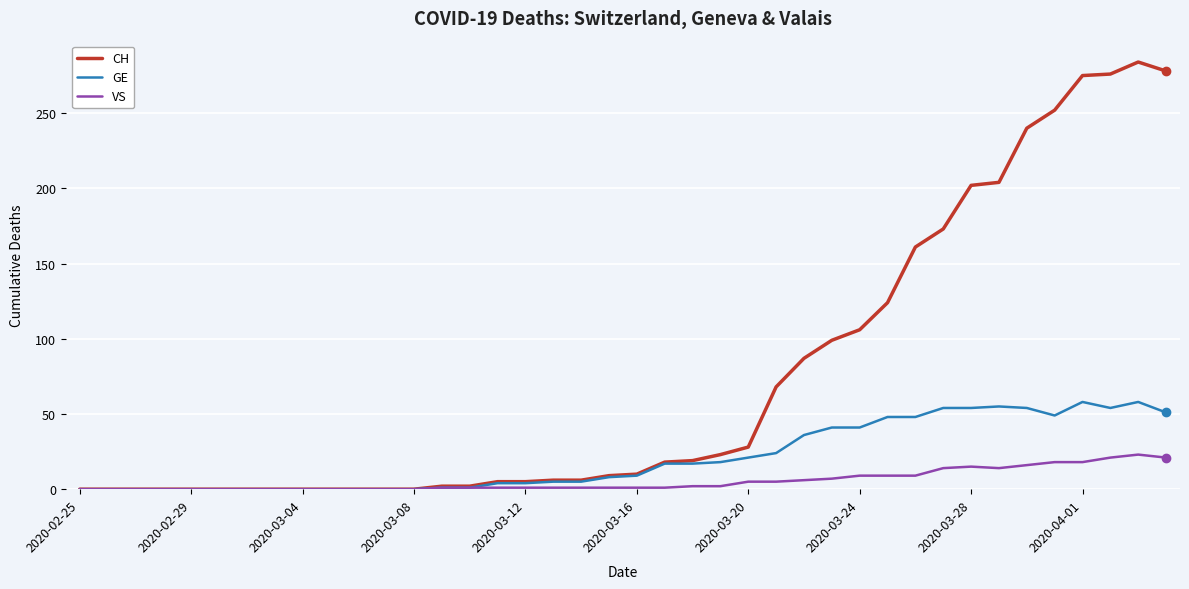

What is the greatest value displayed?

284